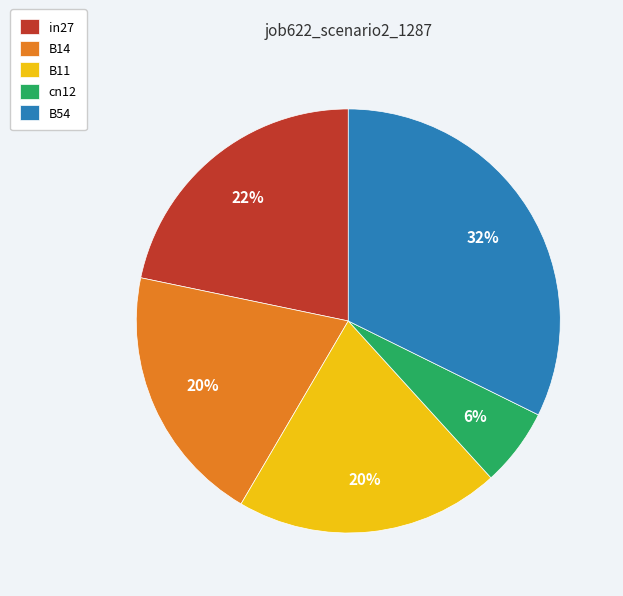

How many segments does this pie chart have?

5